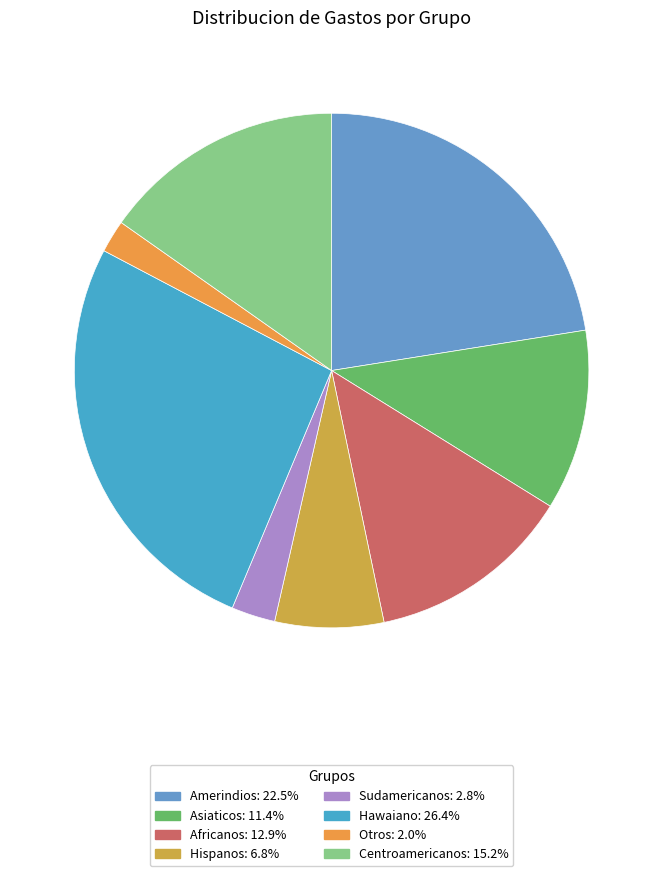

Is it true that Amerindios is 22% of the pie?

True